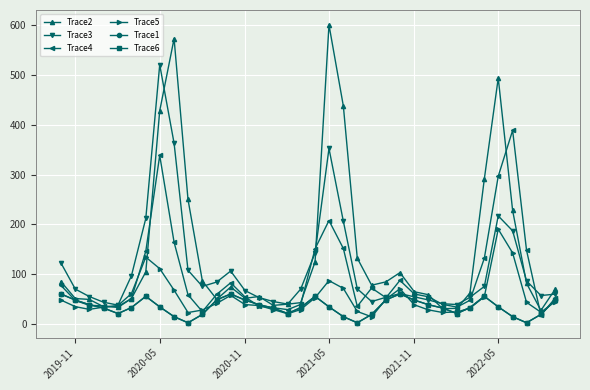

At how many categories does at least one series exceed 390?

5